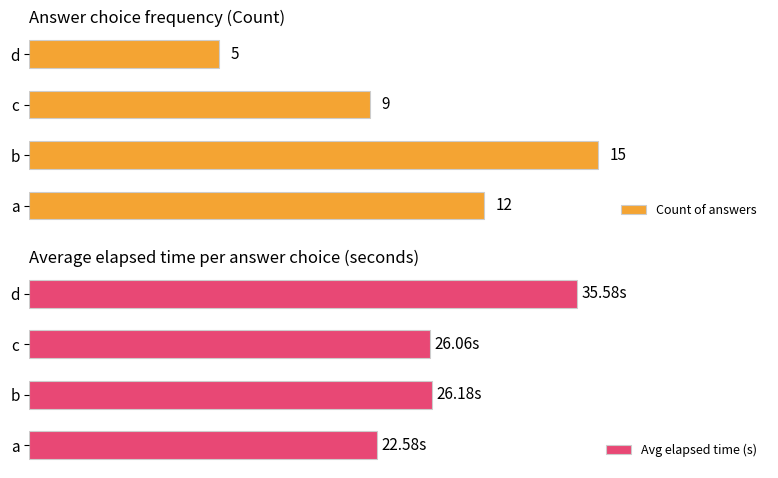

List the labels in order of Count of answers value, largest first.

b, a, c, d